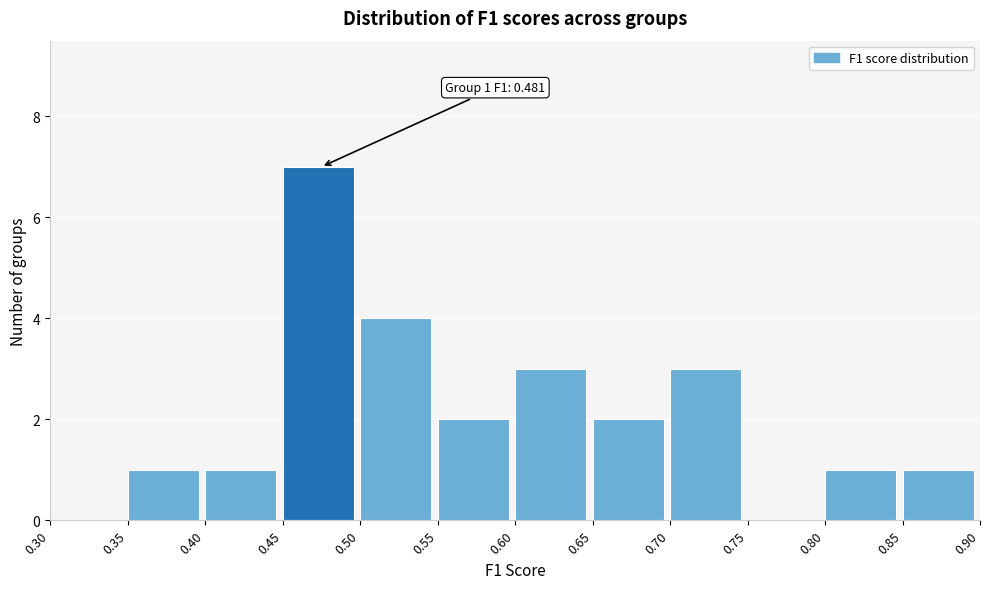

Over which range of the x-axis is the bar tallest?

0.45 to 0.50